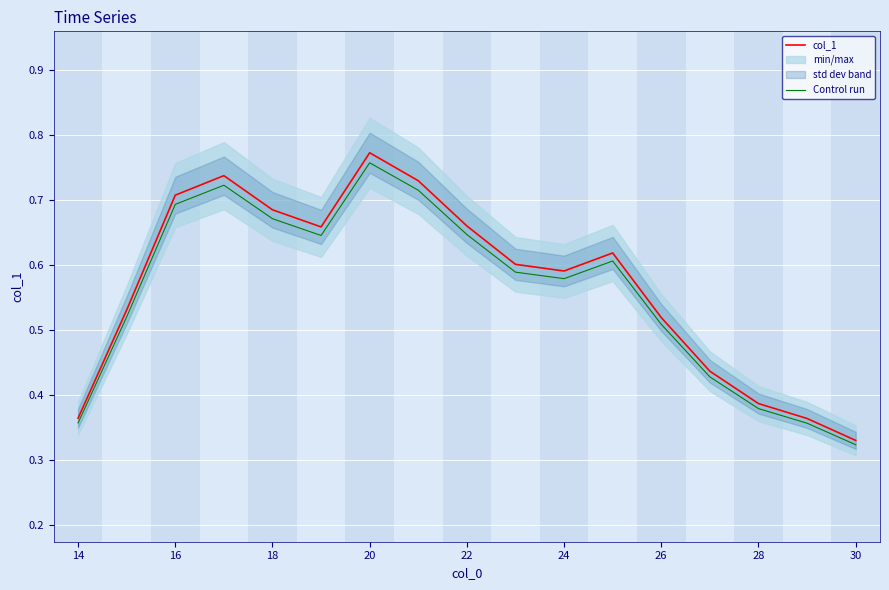

True or false: Control run and col_1 cross at least once.

False